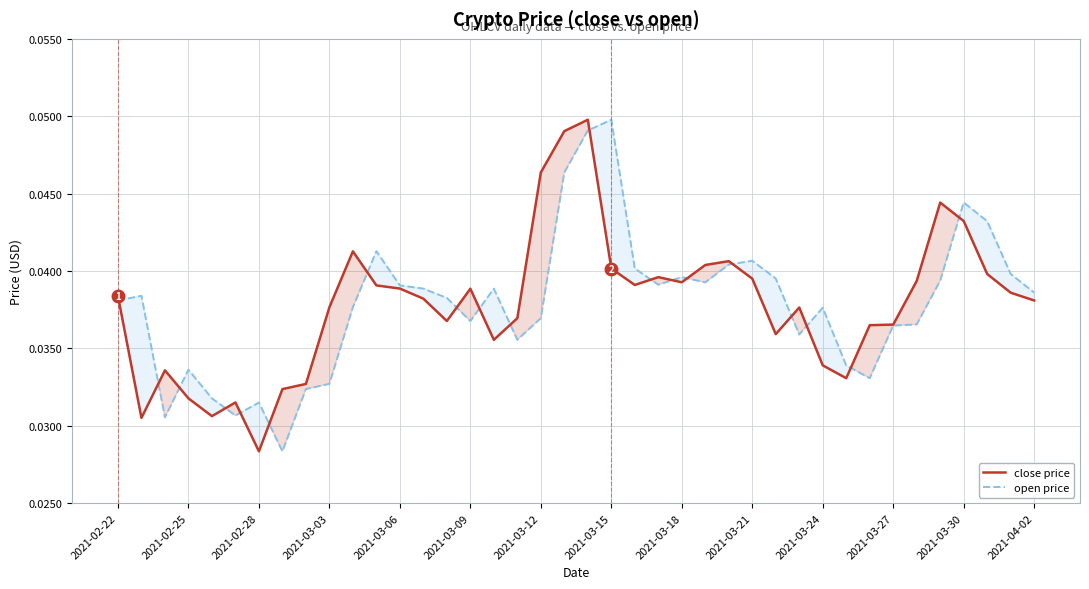

Which series has the largest total across all categories?

open price